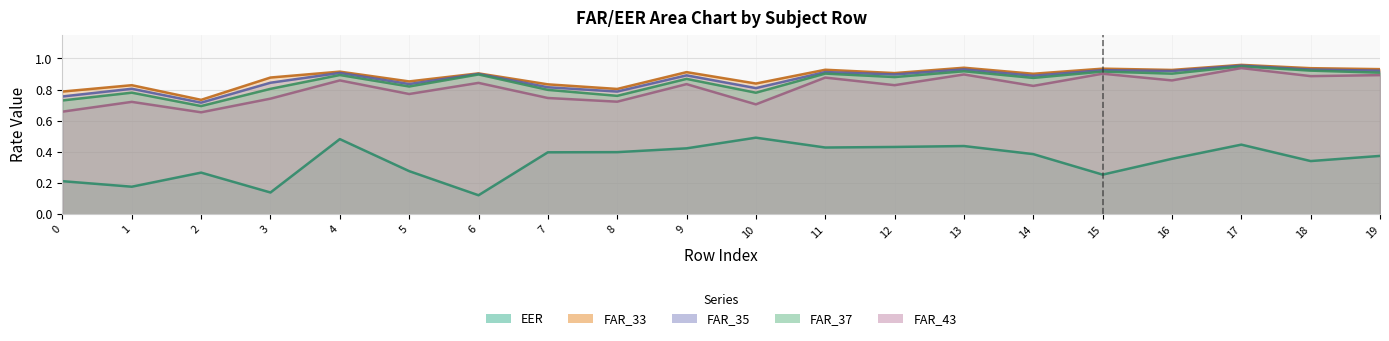

What is the spread (max minus min) of values at 9?

0.5